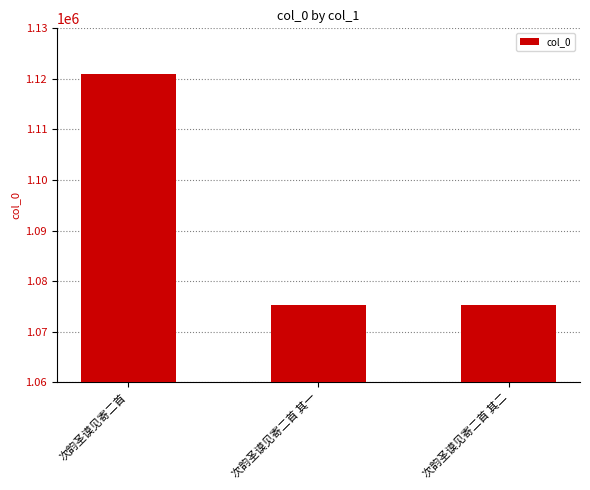

Between 次韵圣谟见寄二首 and 次韵圣谟见寄二首 其二, which is larger?

次韵圣谟见寄二首